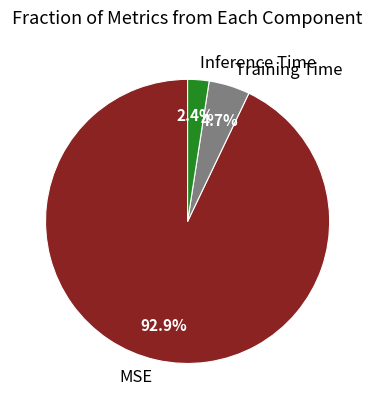

Rank the categories by value from lowest to highest.

Inference Time, Training Time, MSE